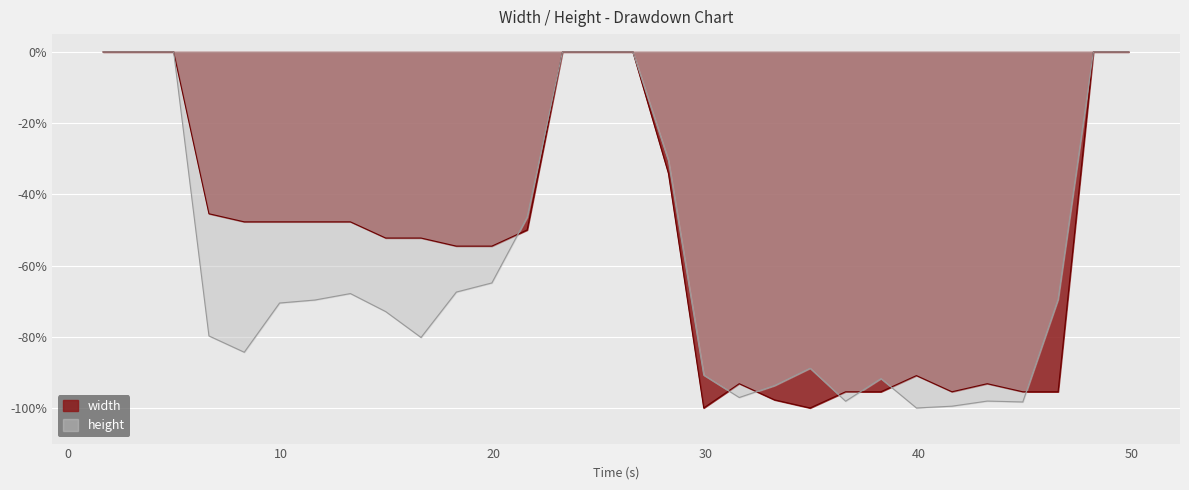

Between which two adjacent categories do height and width first intersect?

19.94 and 21.6